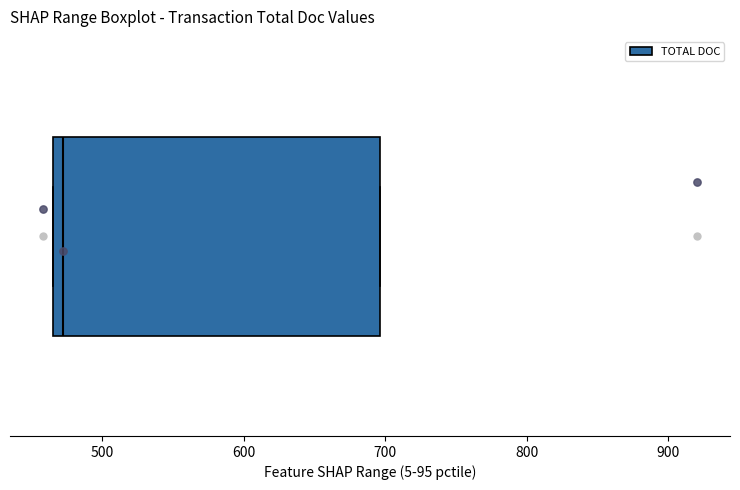

Read this box plot against the x-axis: the position of the median line, the range covered by the box, and the ends of both whiskers. The values are not printed on the chart, so give them approximately, as read against the axis.

median 470 (just right of the box's left edge), box 470 to 700, whiskers 470 to 700